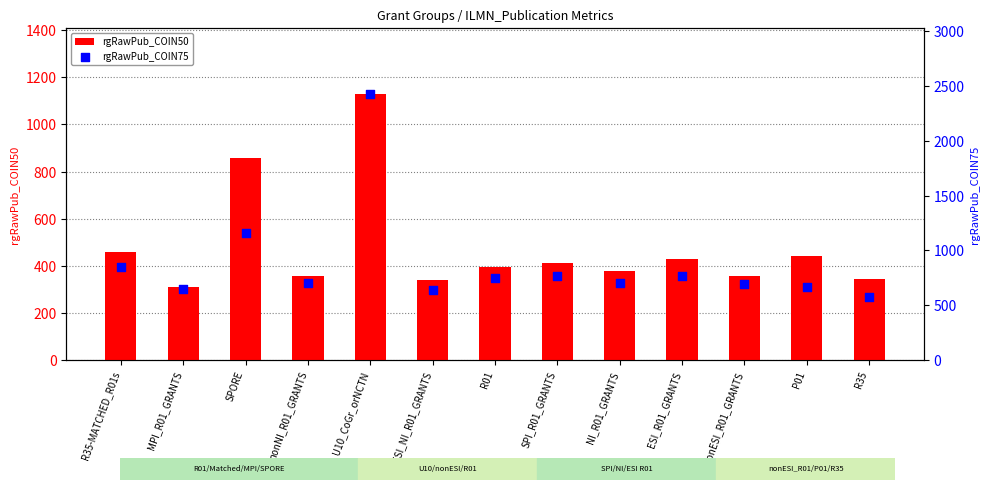

What is the total value across all series at U10_CoGr_orNCTN?

3553.0